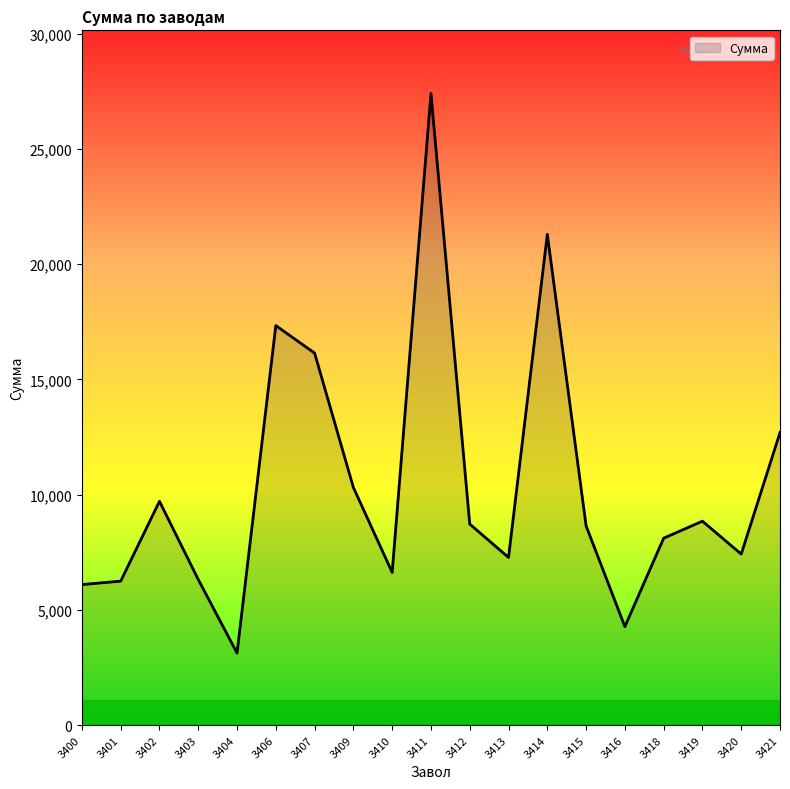

Where does the data first go above 8645?

3402